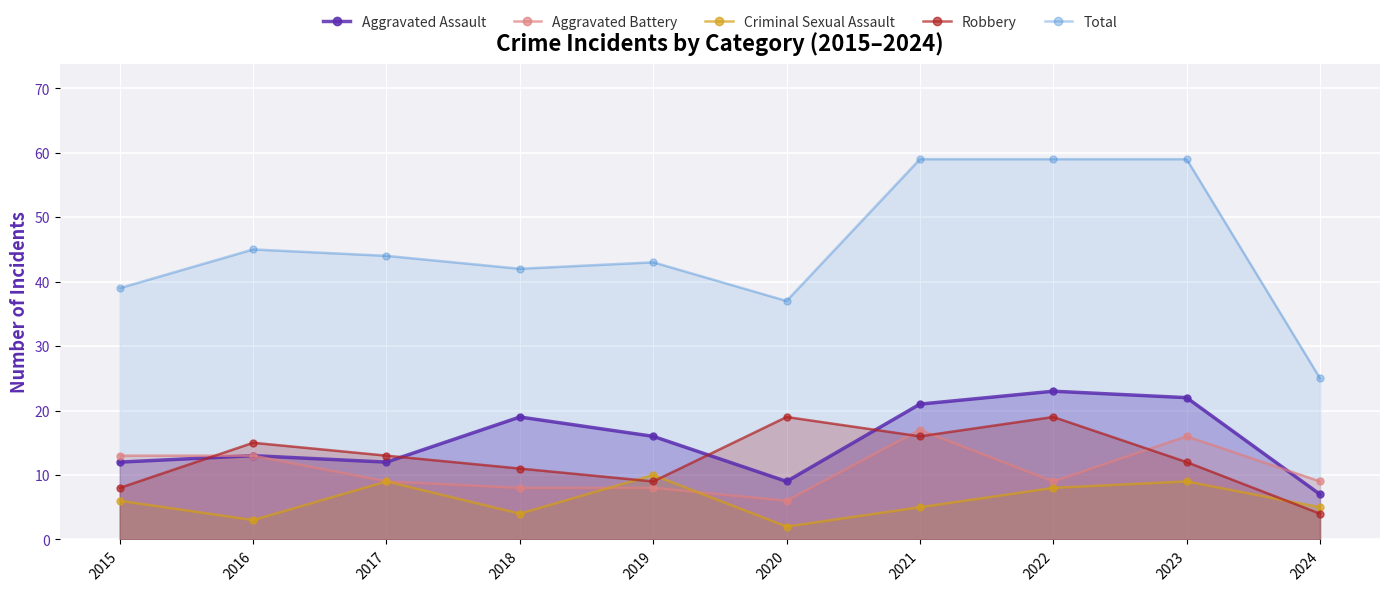

What is the total value across all series at 2024?

50